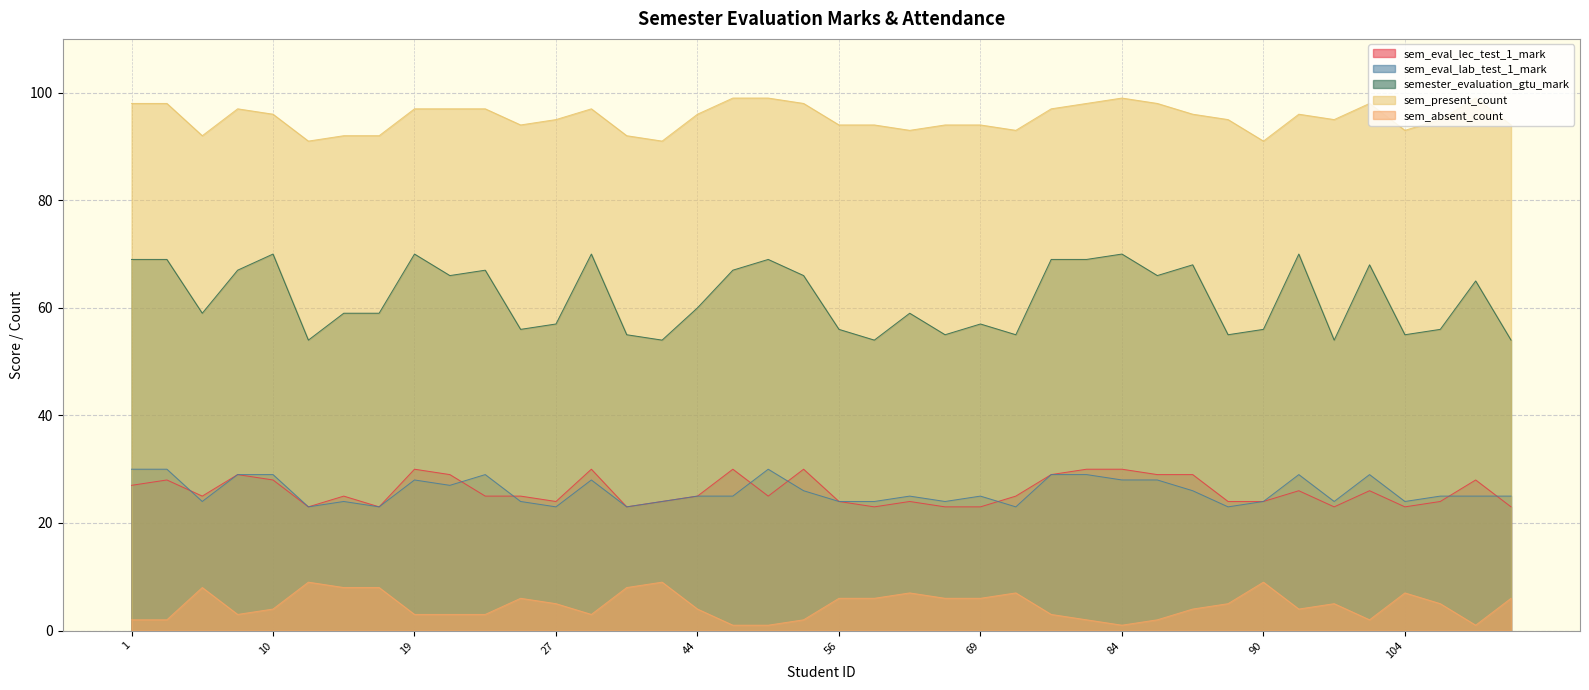

What is the lowest value of the sem_eval_lec_test_1_mark series?

23